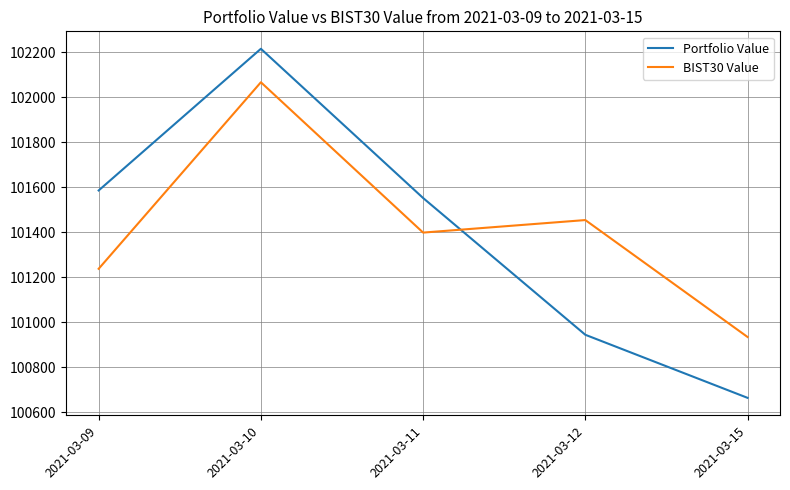

Is it true that Portfolio Value equals 157819.2 at 2021-03-11?

False